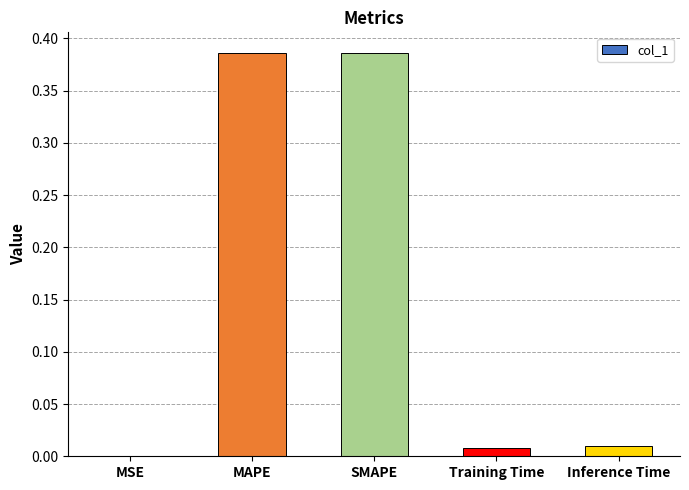

How many distinct data groups are displayed?

1